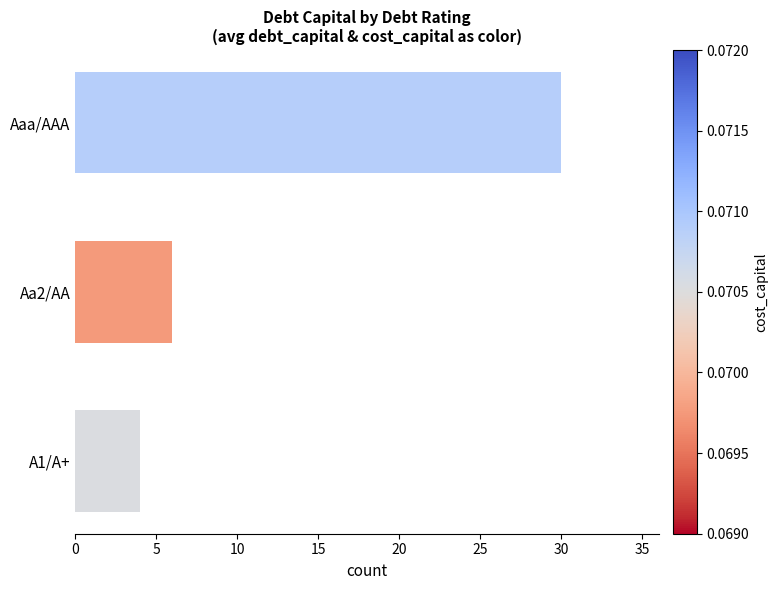

True or false: the data shows 2 at A1/A+.

False